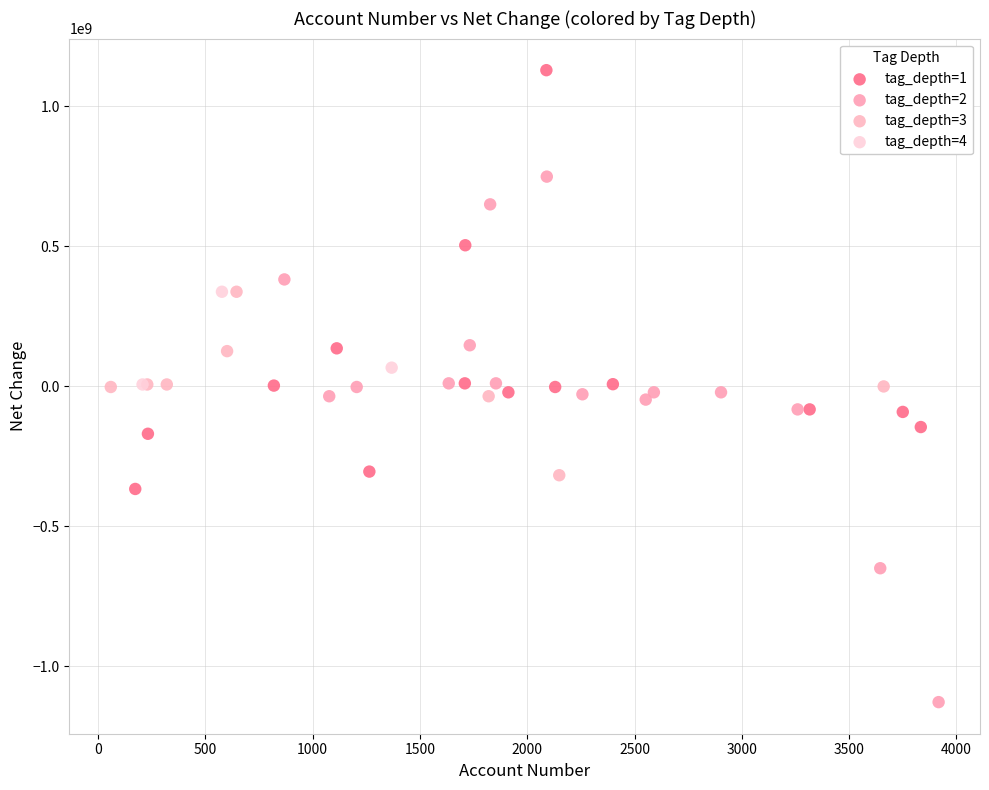

Which series has the widest spread of Y values?

tag_depth=2